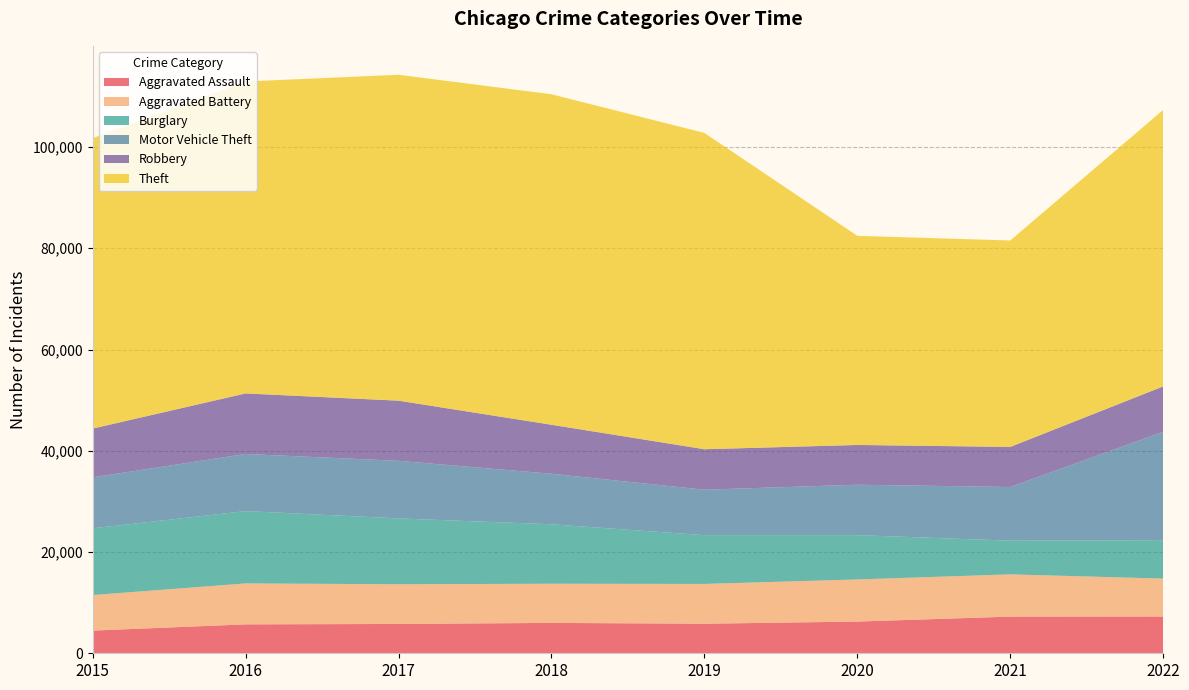

Reading right to left, list all the values displayed in this chart.

Aggravated Assault: 7267	7243	6263	5840	6001	5793	5712	4480
Aggravated Battery: 7486	8346	8320	7857	7734	7845	8085	7018
Burglary: 7588	6658	8757	9639	11746	13001	14289	13184
Motor Vehicle Theft: 21410	10599	9956	8977	9983	11380	11286	10068
Robbery: 8966	7919	7855	7994	9679	11880	11960	9638
Theft: 54617	40778	41313	62484	65285	64381	61618	57350